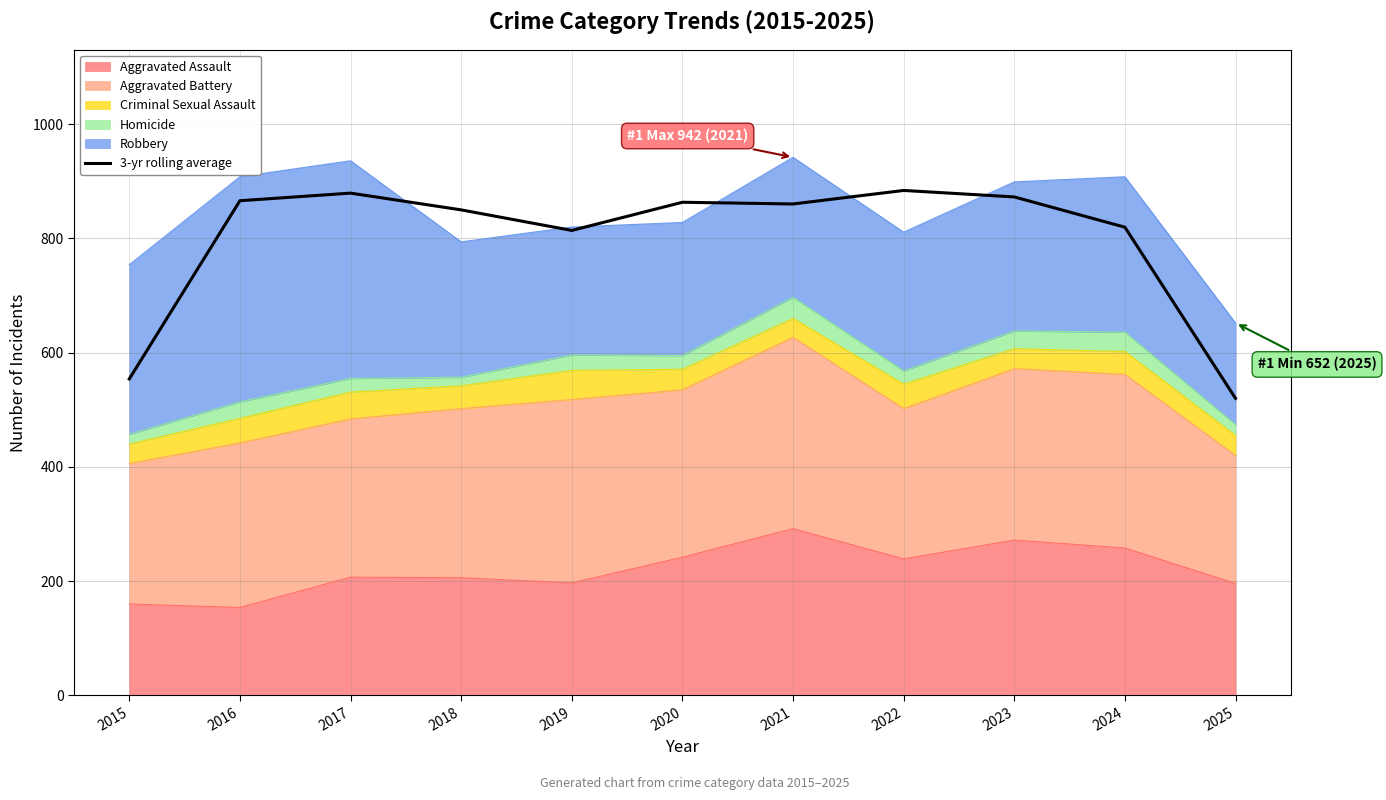

True or false: the data shows 866.0 at 2016.

True